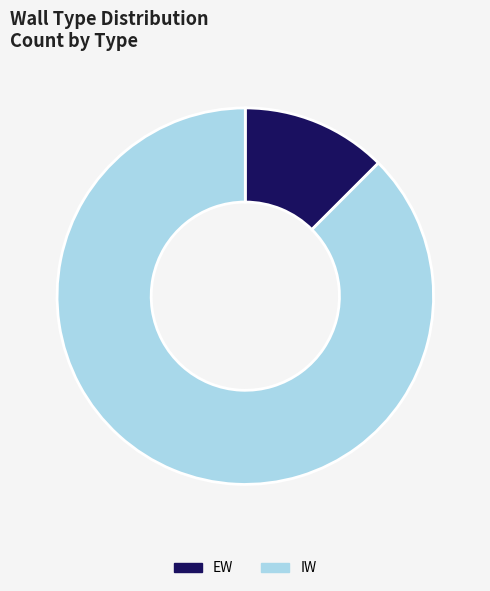

Is the sum of EW and IW greater than half?

Yes